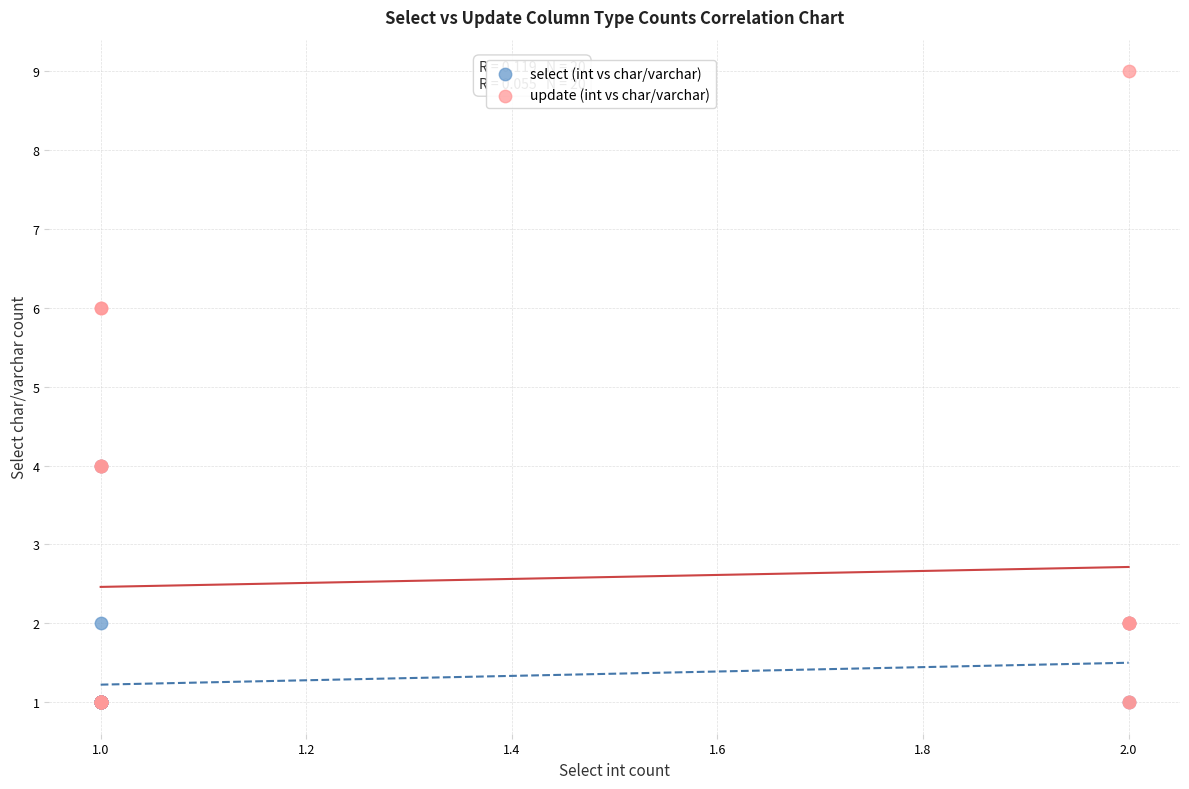

Which series contains the highest Y value?

update (int vs char/varchar)